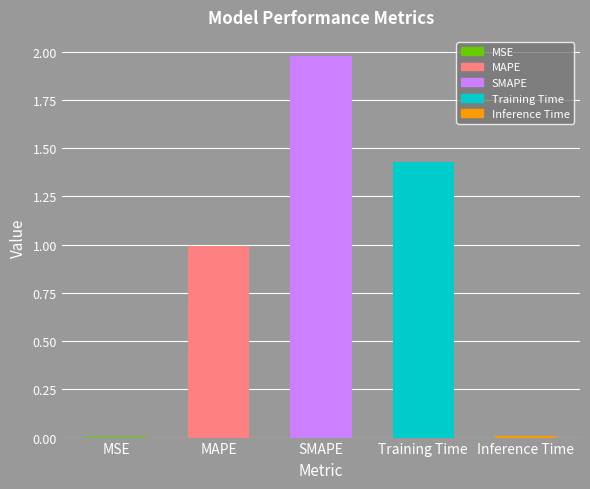

What is the value of the 3rd bar from the left?

2.0